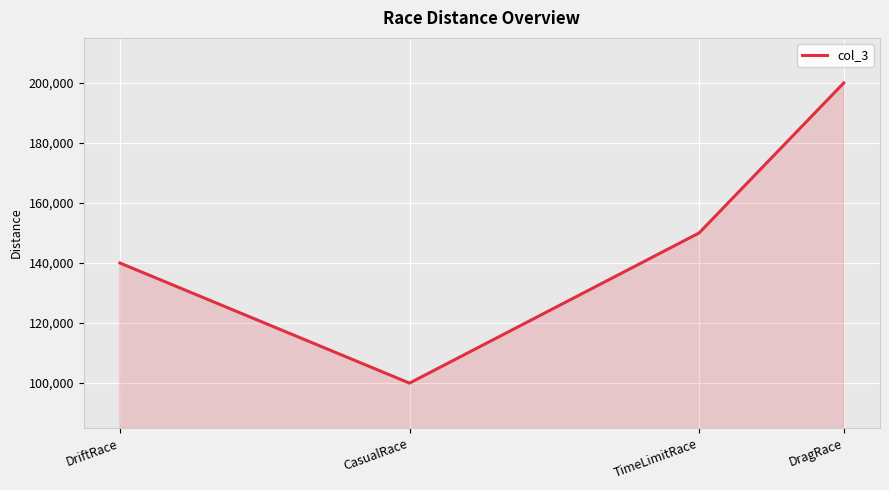

How many values are below 150000?

2